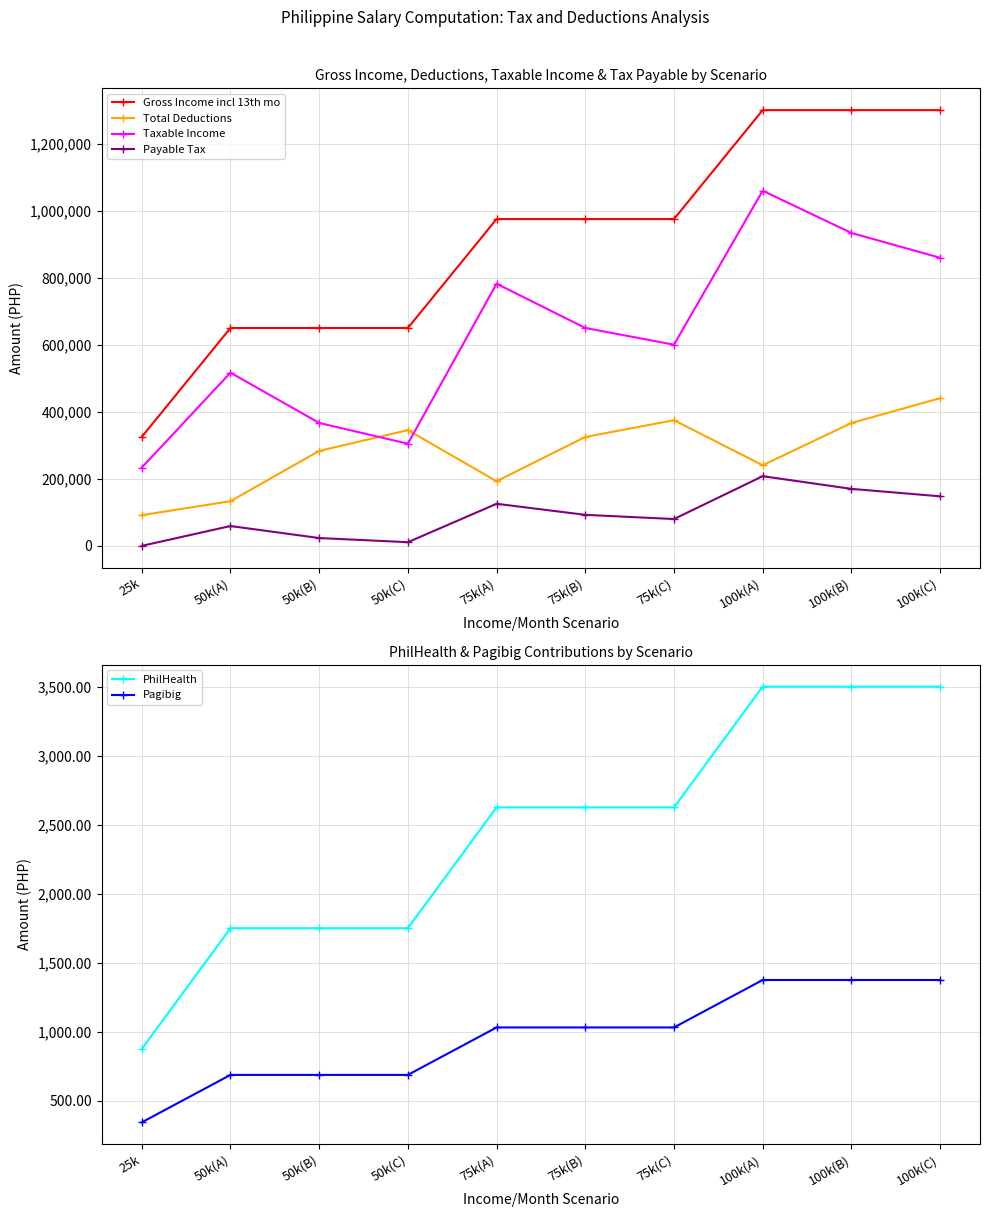

How many data points in Gross Income incl 13th mo are above 975000?

3